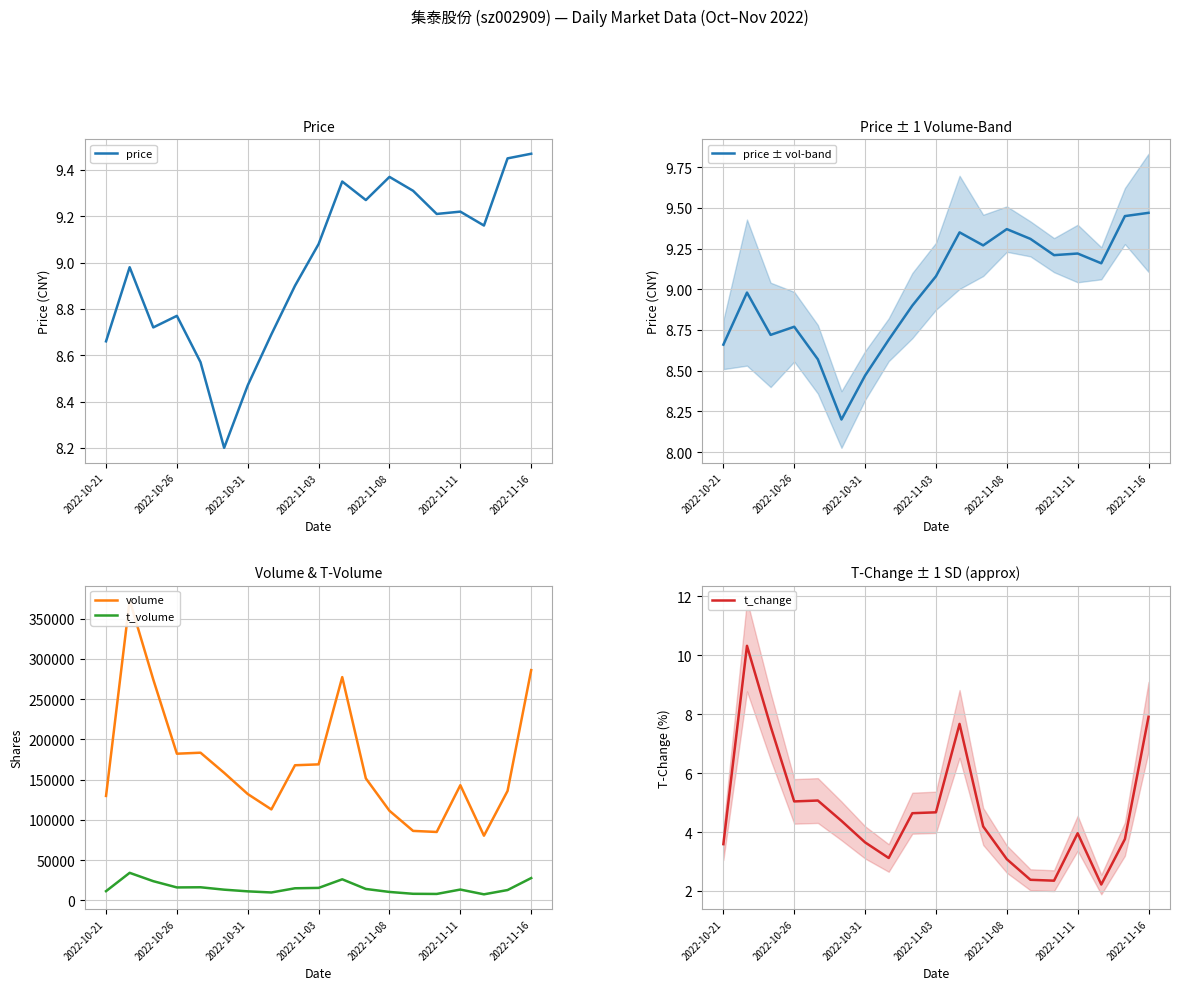

What is the average value of the t_change series?

4.7